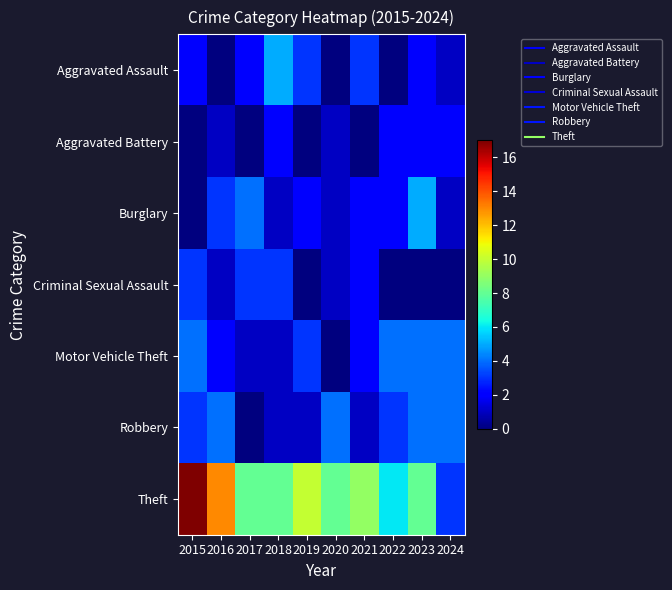

Reading left to right, extract all data points from this chart.

Aggravated Assault: 2015=2	2016=0	2017=2	2018=5	2019=3	2020=0	2021=3	2022=0	2023=2	2024=1
Aggravated Battery: 2015=0	2016=1	2017=0	2018=2	2019=0	2020=1	2021=0	2022=2	2023=2	2024=2
Burglary: 2015=0	2016=3	2017=4	2018=1	2019=2	2020=1	2021=2	2022=2	2023=5	2024=1
Criminal Sexual Assault: 2015=3	2016=1	2017=3	2018=3	2019=0	2020=1	2021=2	2022=0	2023=0	2024=0
Motor Vehicle Theft: 2015=4	2016=2	2017=1	2018=1	2019=3	2020=0	2021=2	2022=4	2023=4	2024=4
Robbery: 2015=3	2016=4	2017=0	2018=1	2019=1	2020=4	2021=1	2022=3	2023=4	2024=4
Theft: 2015=17	2016=13	2017=8	2018=8	2019=10	2020=8	2021=9	2022=6	2023=8	2024=3